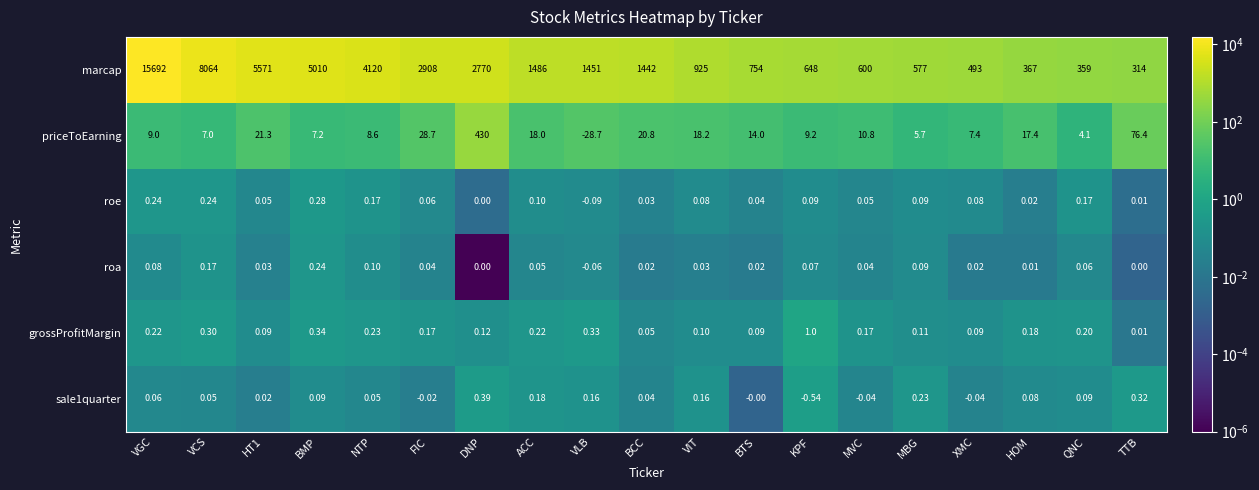

At which category does the chart reach its peak across all series?

VGC